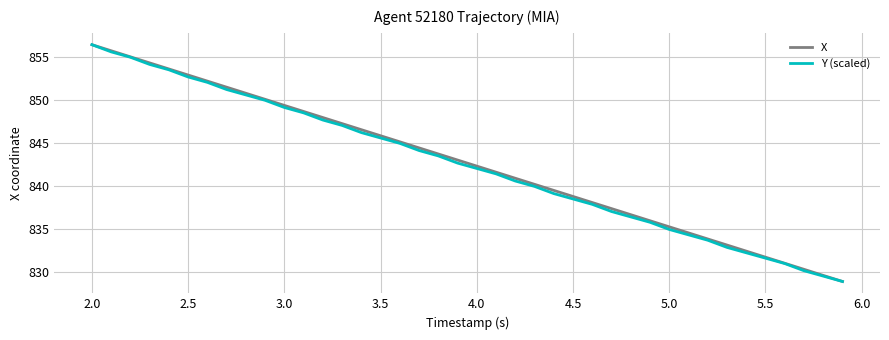

What is the lowest value of the X series?

828.9